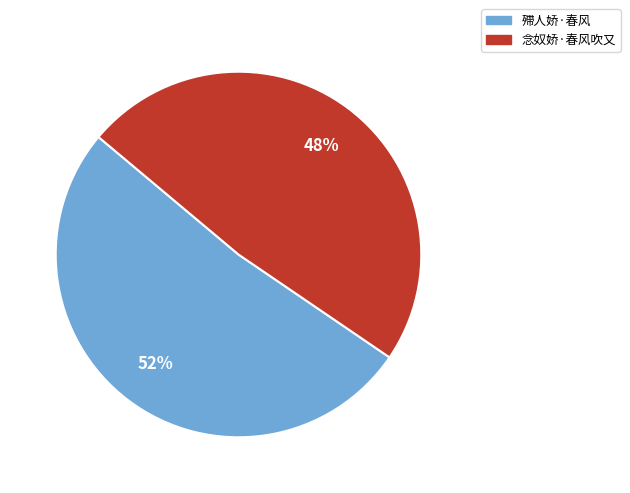

Combined, do 念奴娇·春风吹又 and 殢人娇·春风 account for over 50%?

Yes